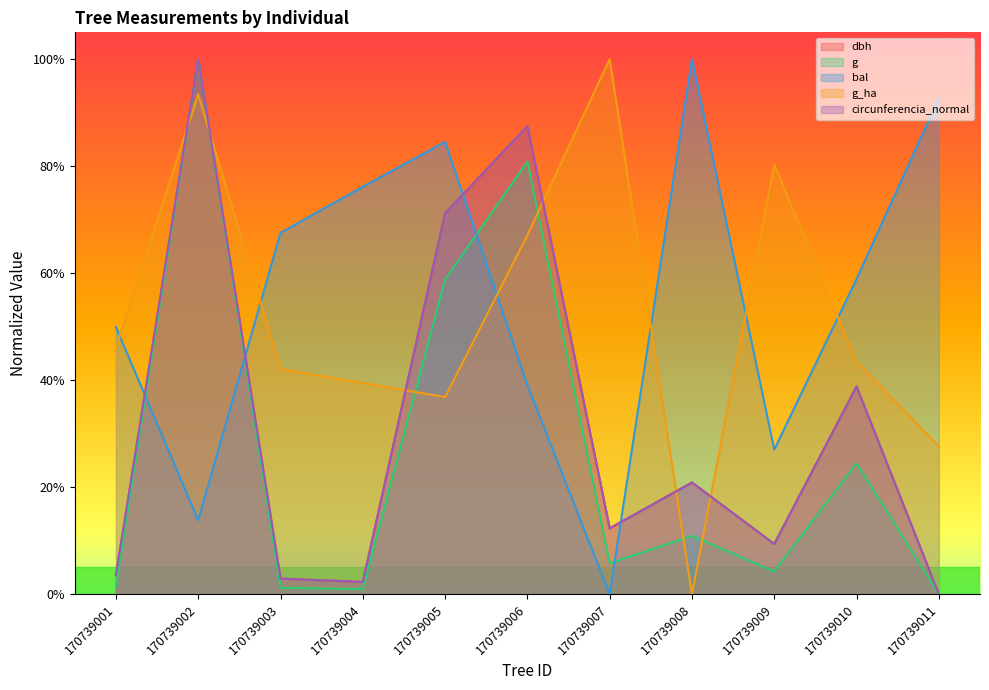

After their last crossing, which series has the higher values: bal or g?

bal